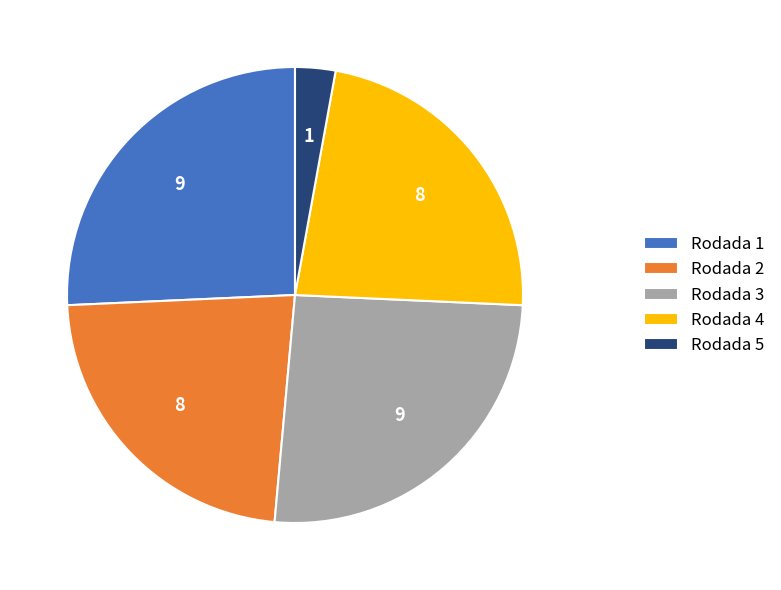

True or false: Rodada 3 accounts for 26% of the total.

True